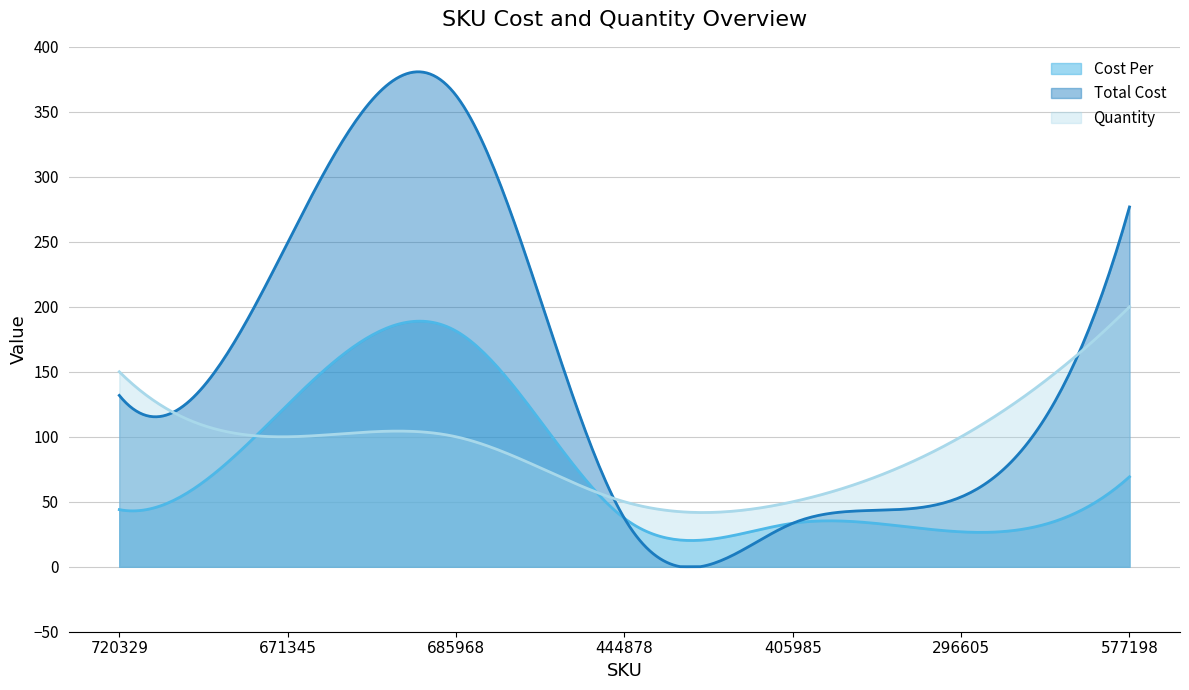

True or false: Quantity and Cost Per cross at least once.

True